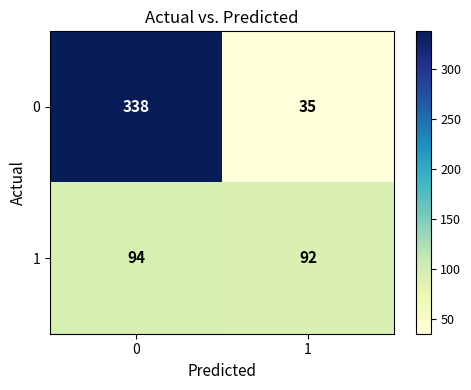

What is the minimum value shown in the chart?

35